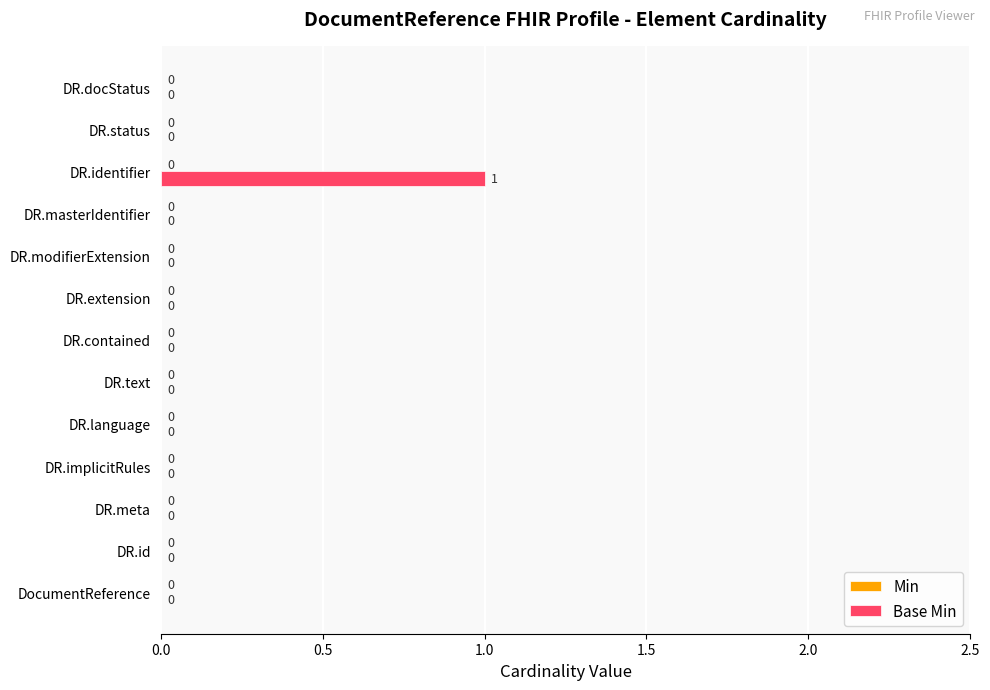

What is the change in value from DR.extension to DR.identifier?

+1